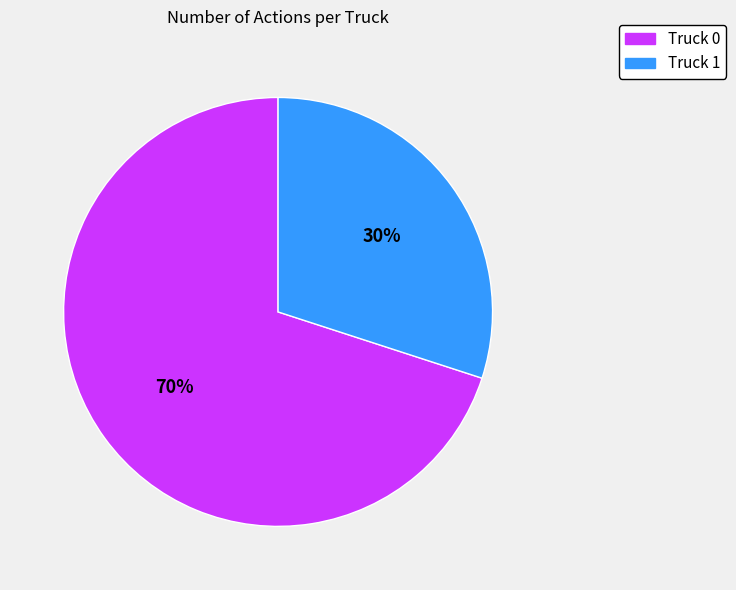

Which slice represents more than half of the pie?

Truck 0